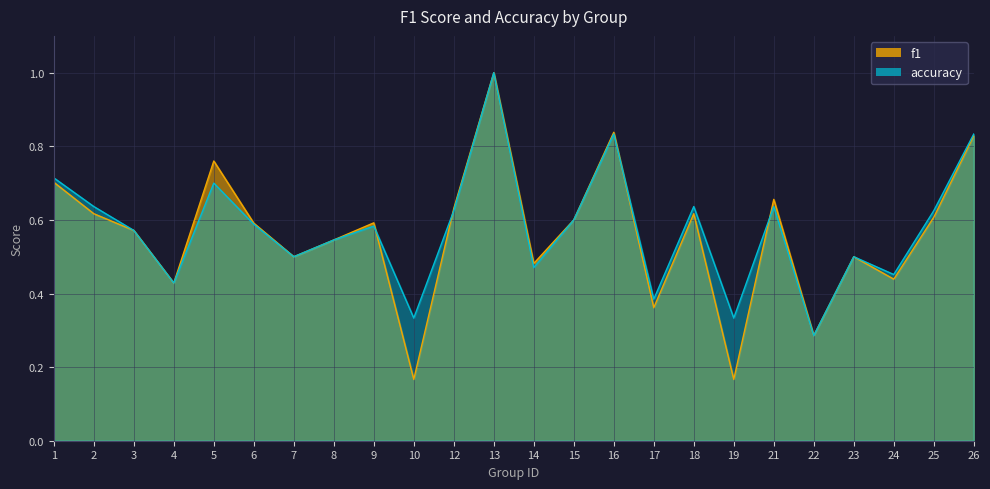

What are all the series names shown in the legend?

f1, accuracy